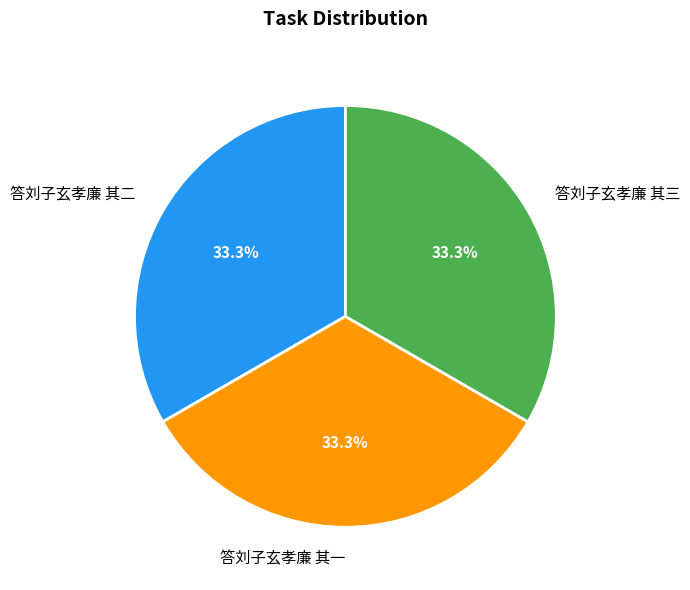

How many slices are in this pie chart?

3